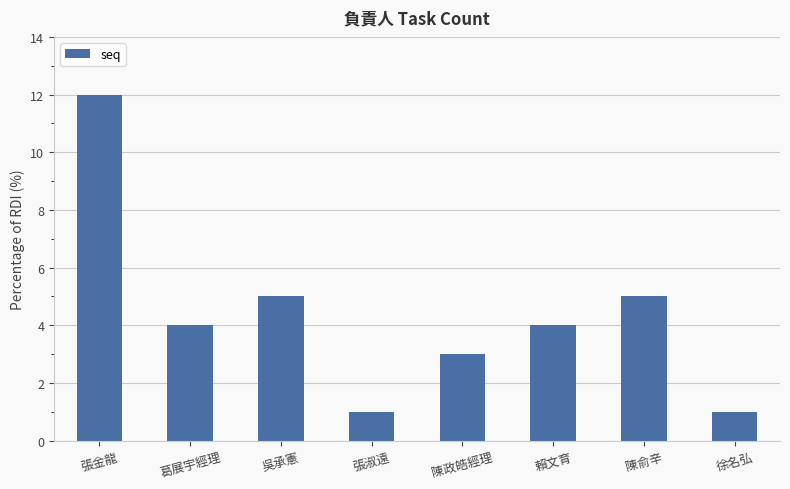

What is the average value?

4